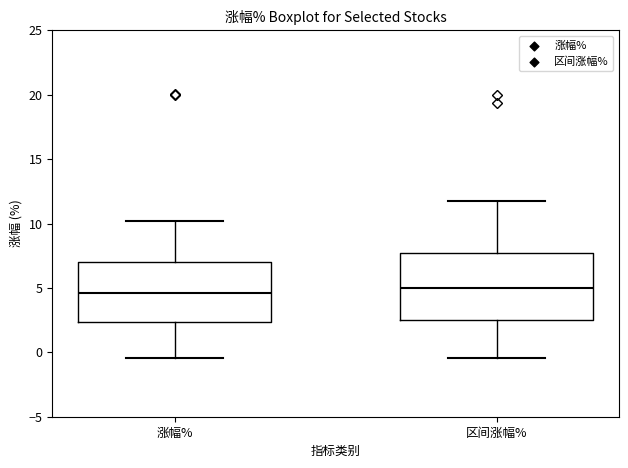

Reading left to right, transcribe this box plot: for each box, give where its median line is, the range the box spans, and where its two whiskers end, as read against the y-axis. The values are not printed on the chart, so give them approximately, as read against the axis.

涨幅%: median 4.5, box 2.5 to 7.0, whiskers -0.5 to 10.0
区间涨幅%: median 5.0, box 2.5 to 7.5, whiskers -0.5 to 11.5